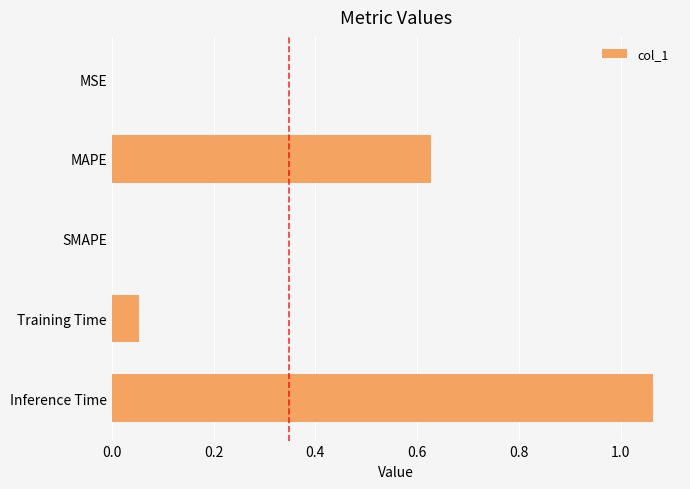

Which label corresponds to the largest value in the chart?

Inference Time